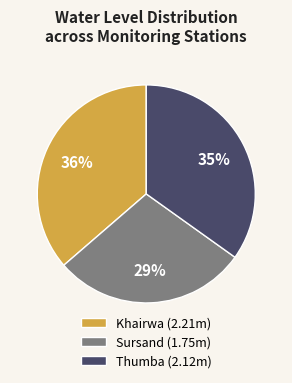

Does Khairwa account for over 50% of the chart?

No